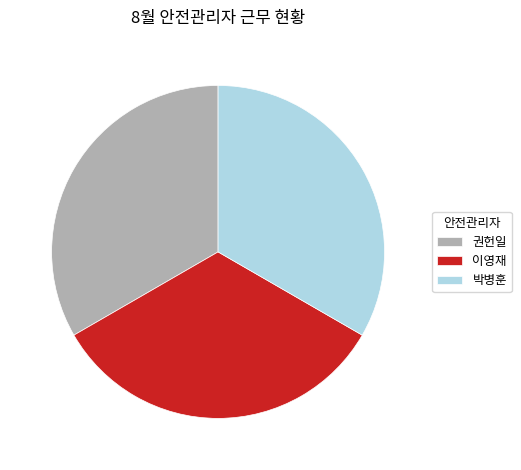

Is there a majority slice in this chart?

No